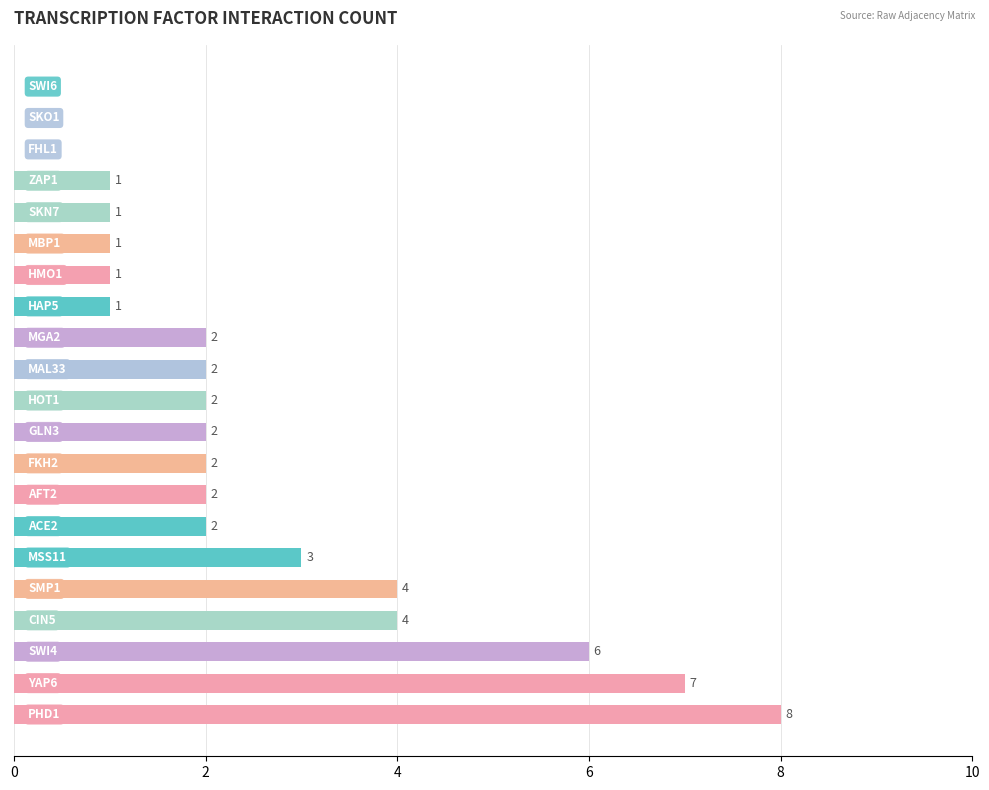

What is the sum of all values?

51